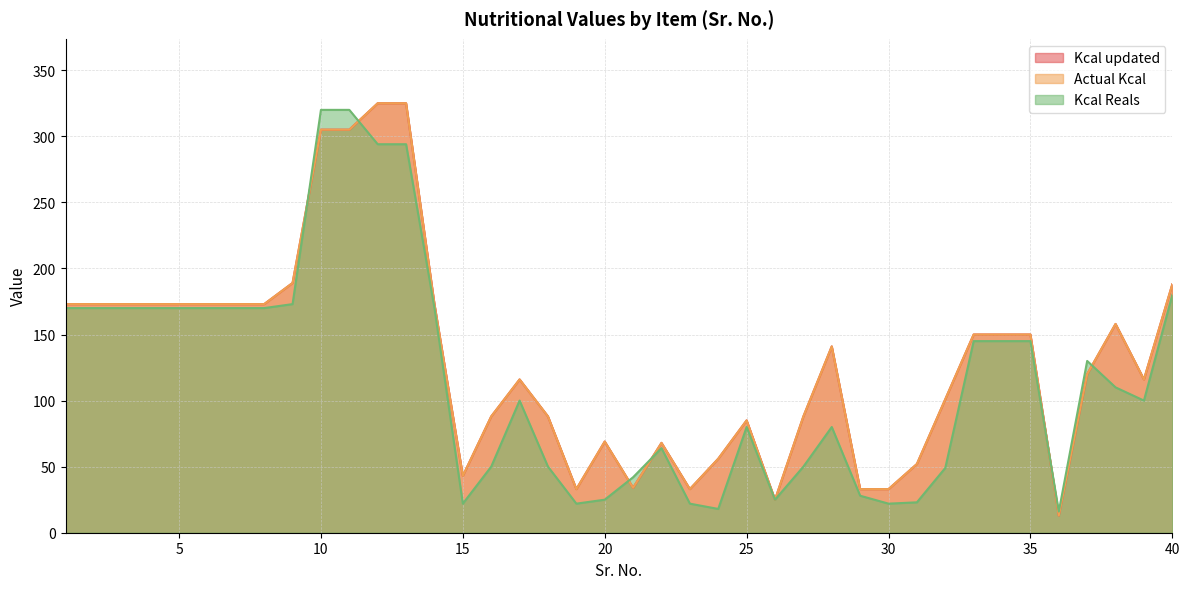

At which category is the sum across all series the highest?

12